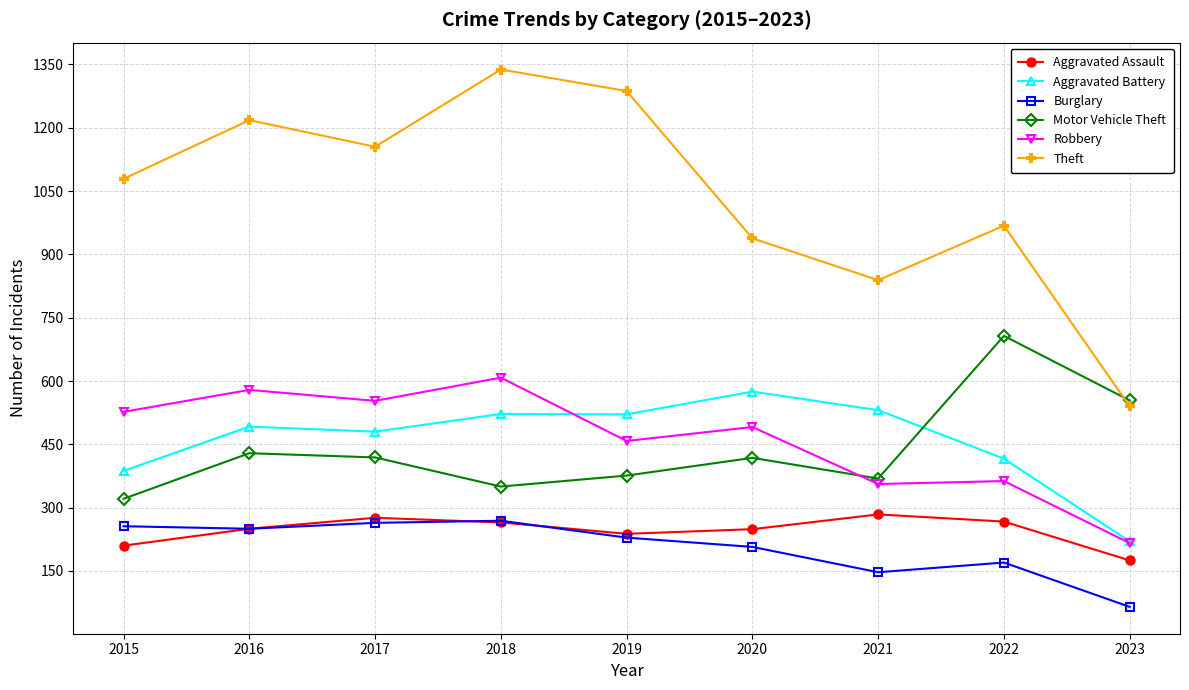

What is the approximate value of Aggravated Battery at 2020, to the nearest 50?

600